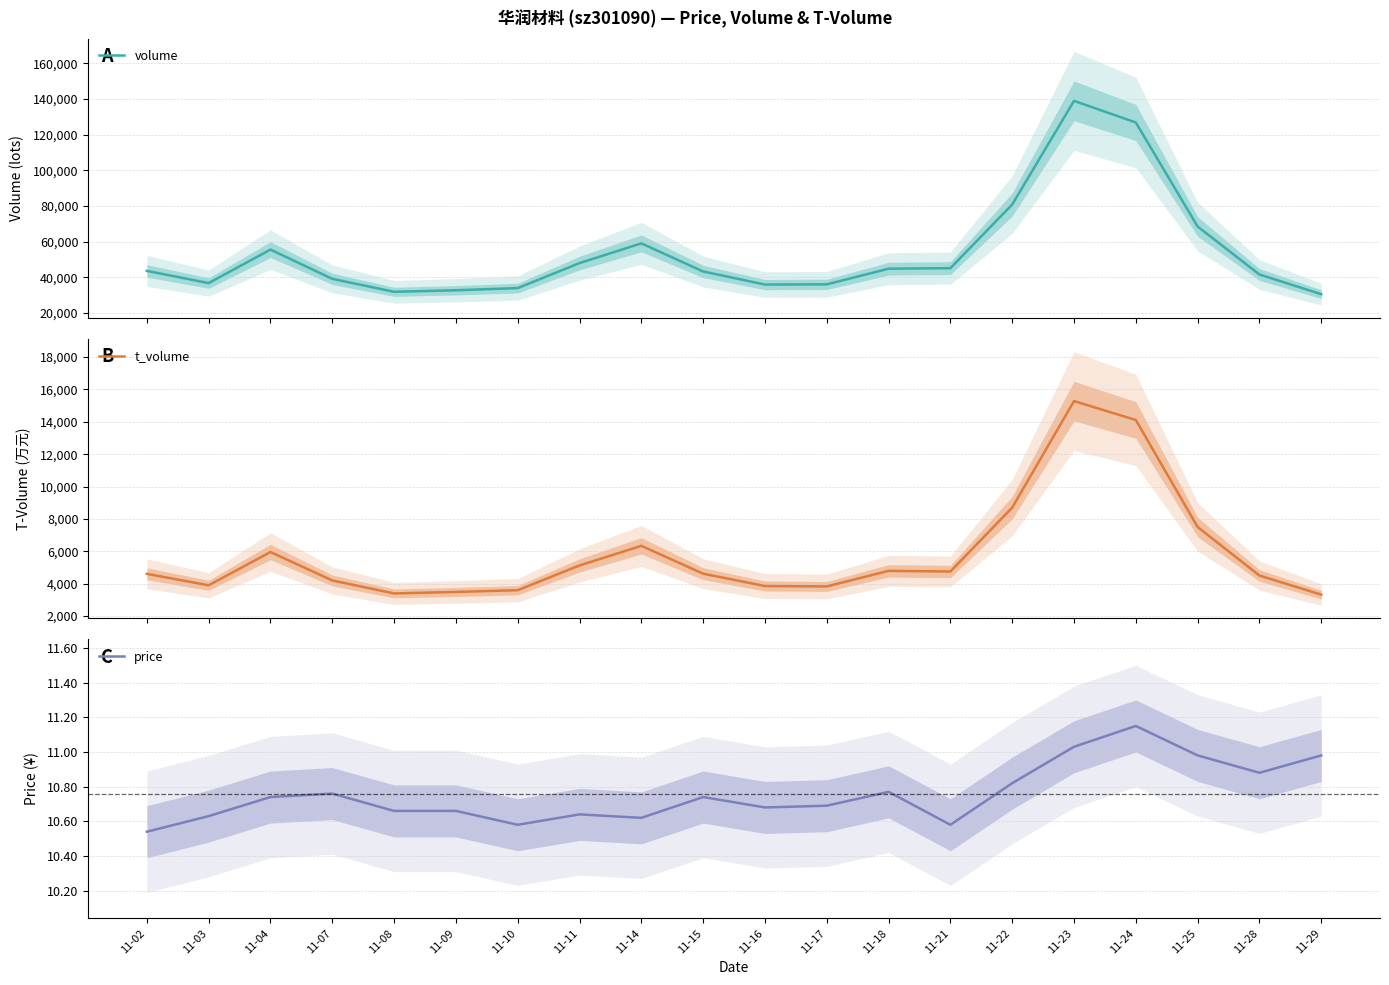

Is this an area chart (filled region under the line)?

No